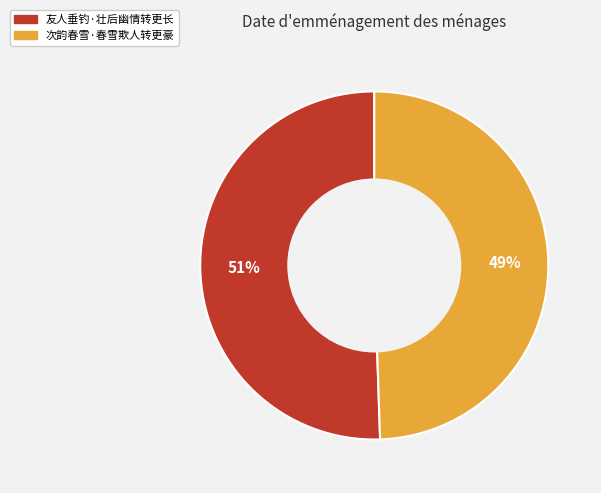

True or false: 友人垂钓·壮后幽情转更长 accounts for 45% of the total.

False